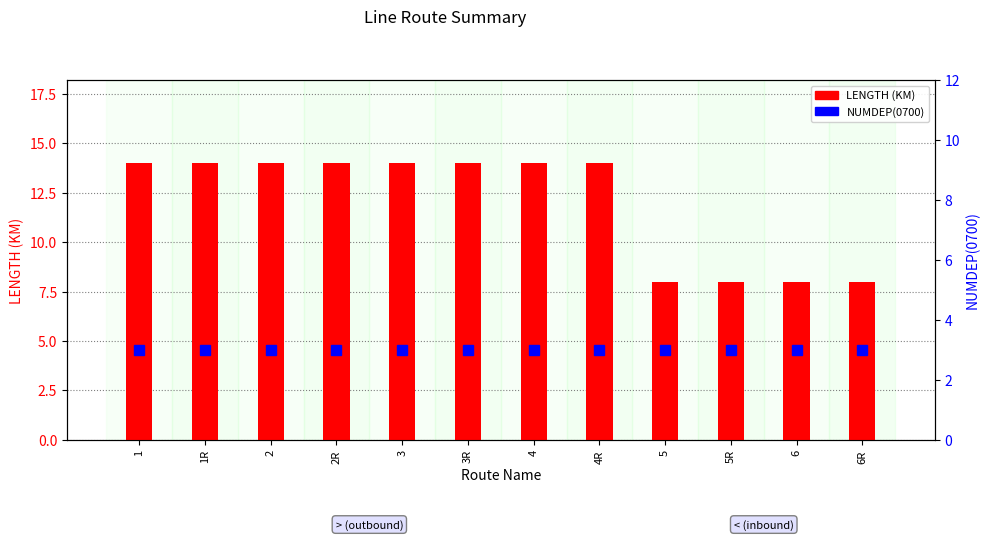

List the series in order of their peak value, lowest first.

NUMDEP(0700), LENGTH